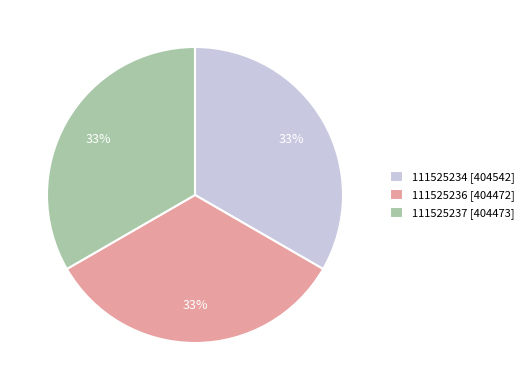

Combined, do 111525236 and 111525234 account for over 50%?

Yes